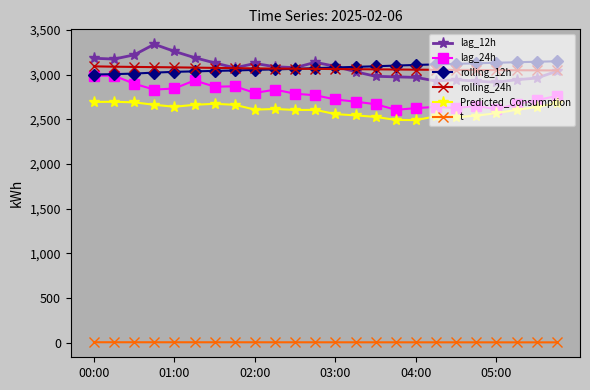

Count the number of categories in the chart.

24